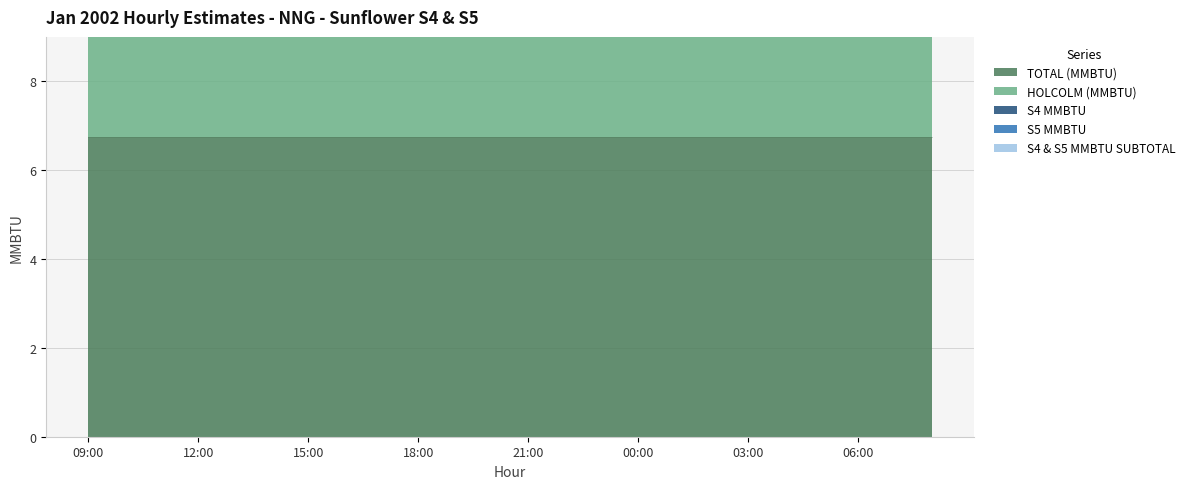

At which category is the sum across all series the highest?

09:00